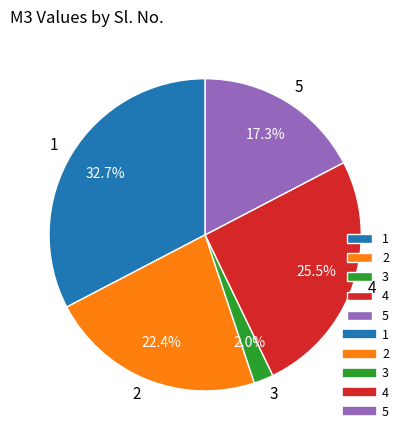

The 4 slice represents 20% of the pie. True or false?

False